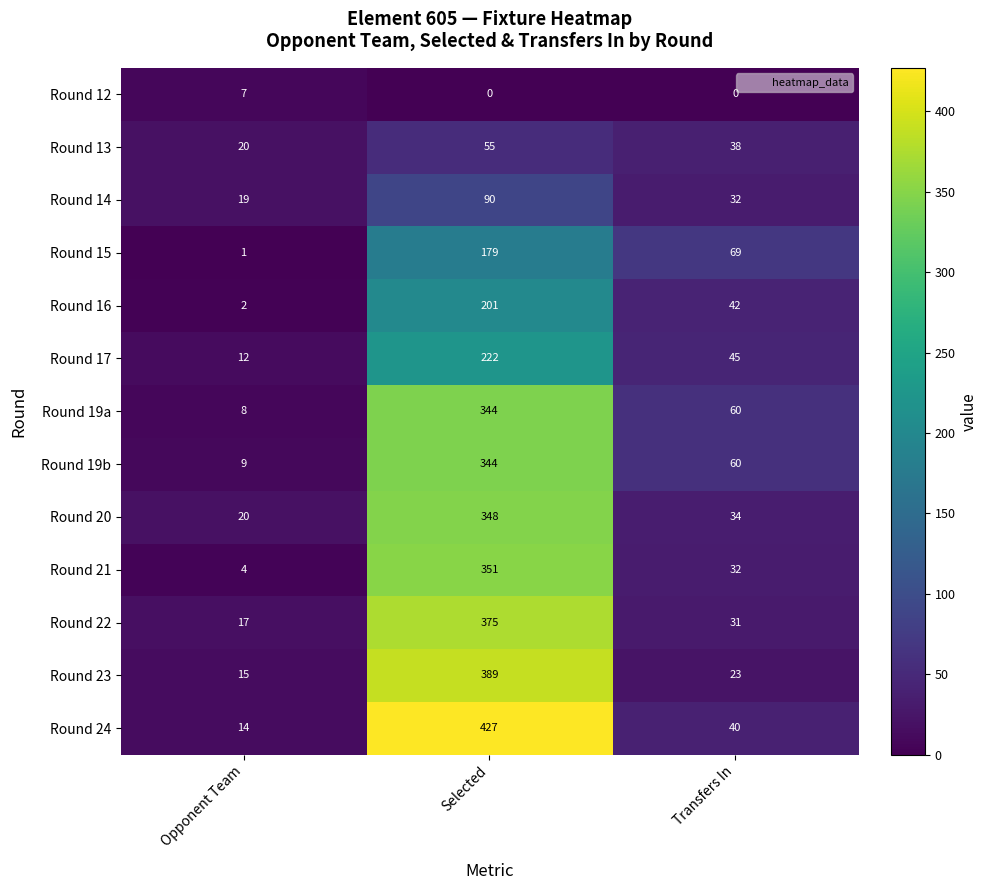

Count the number of data series in this chart.

13